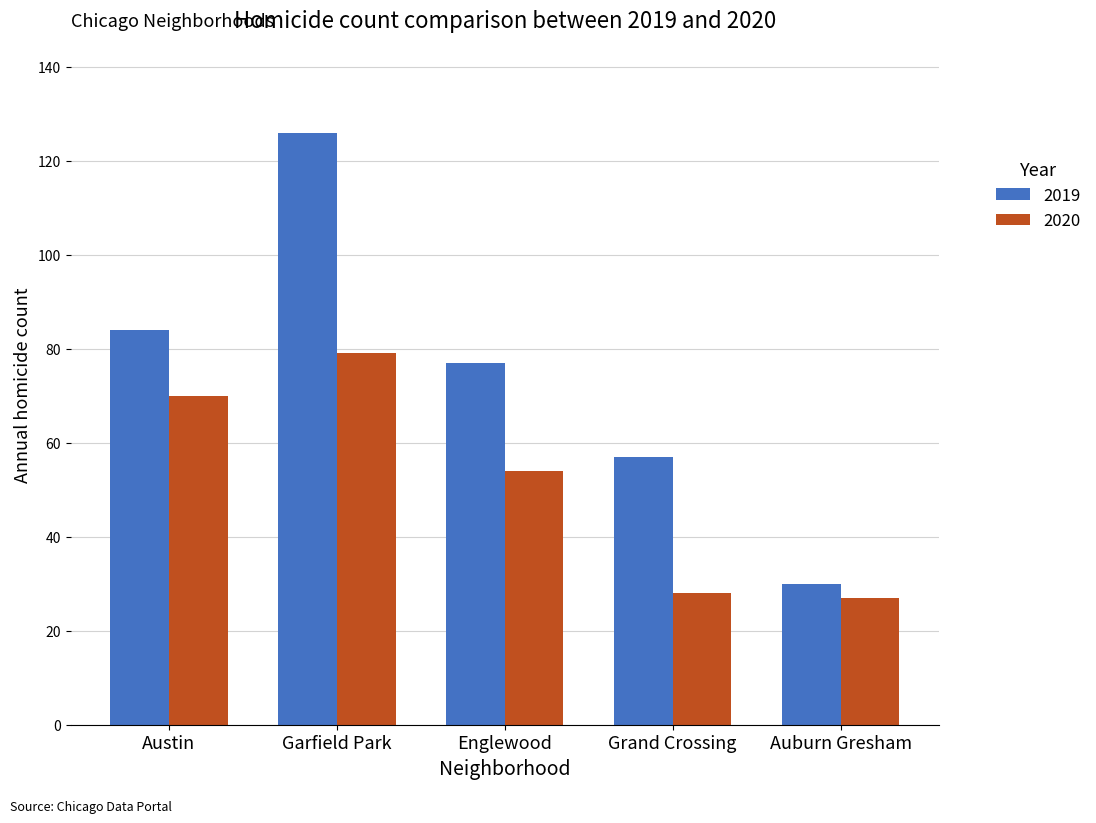

What is the highest value of the 2019 series?

126